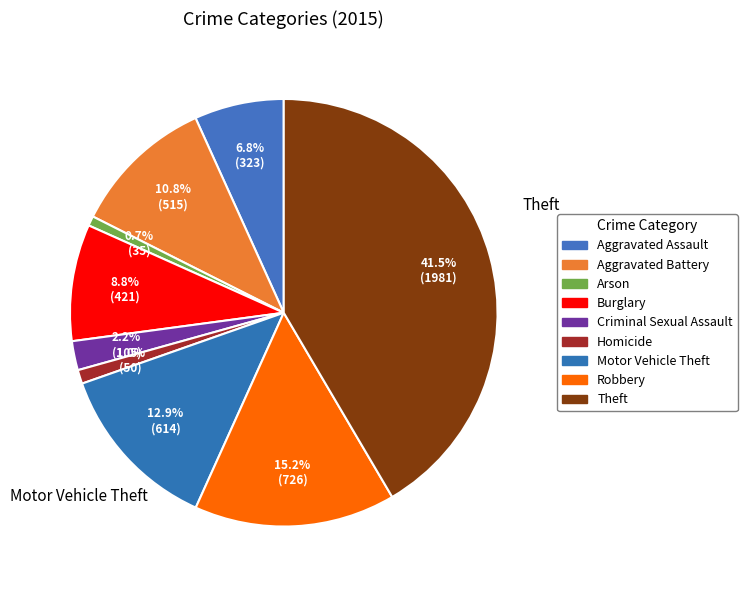

How many segments does this pie chart have?

9